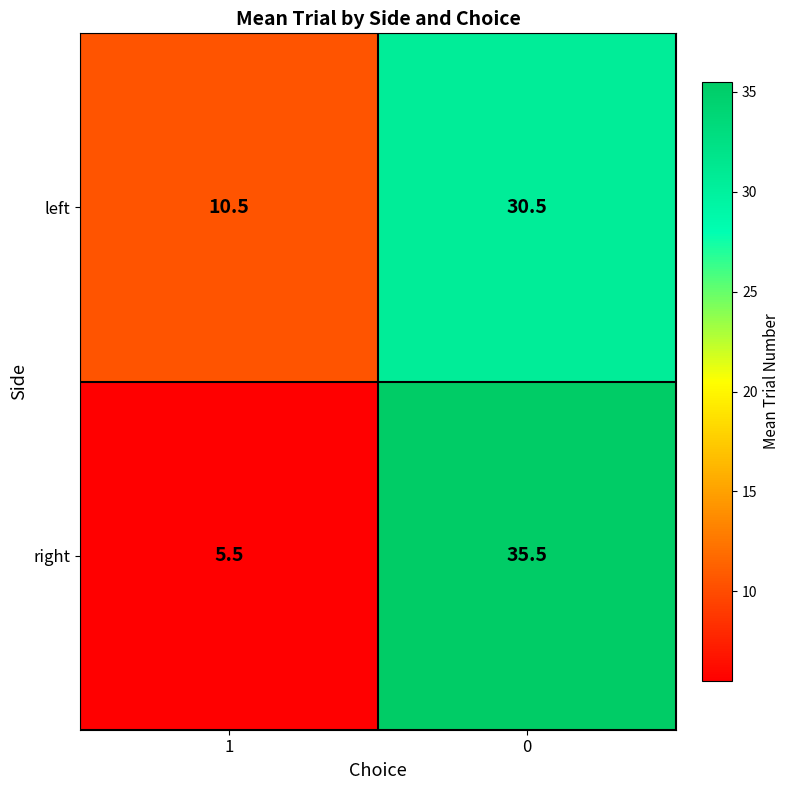

What is the average value of the left series?

20.5